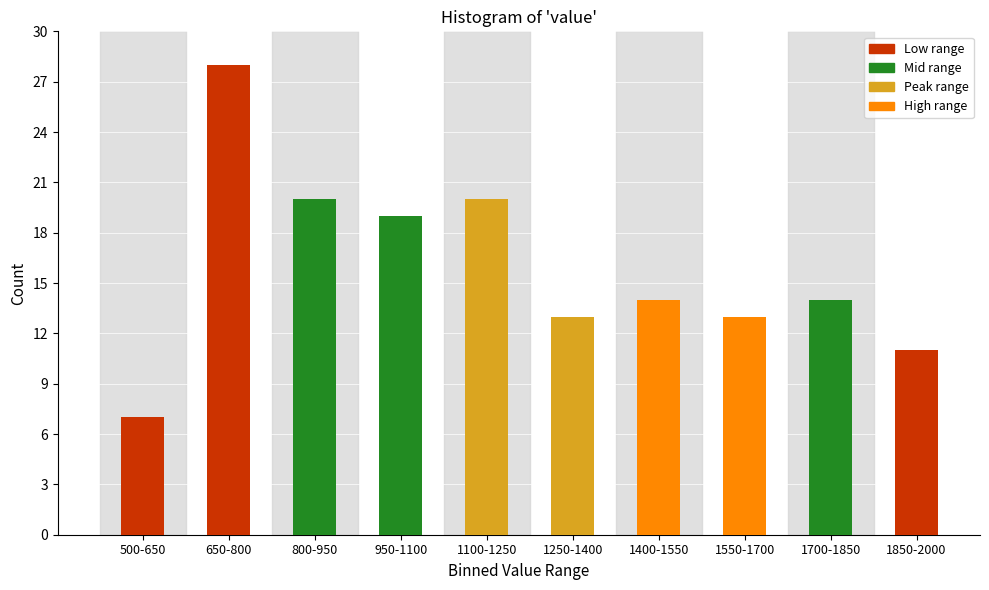

Reading right to left, list all the values displayed in this chart.

1850-2000=11	1700-1850=14	1550-1700=13	1400-1550=14	1250-1400=13	1100-1250=20	950-1100=19	800-950=20	650-800=28	500-650=7